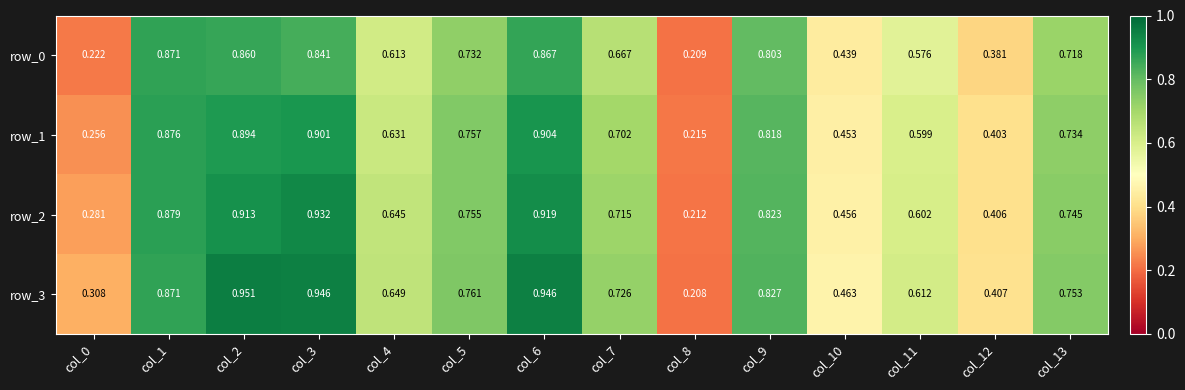

Is the value of row_0 at col_13 greater than the value of row_2 at col_5?

No